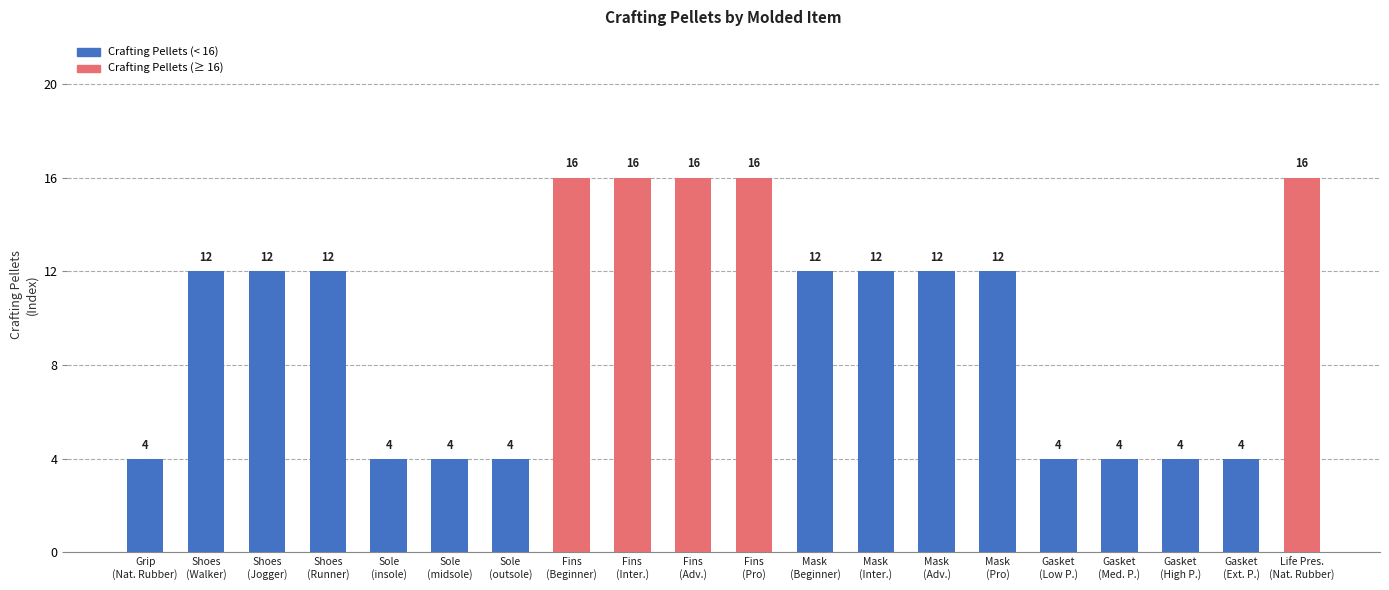

The chart shows a value of 19 at Mask
(Pro). True or false?

False